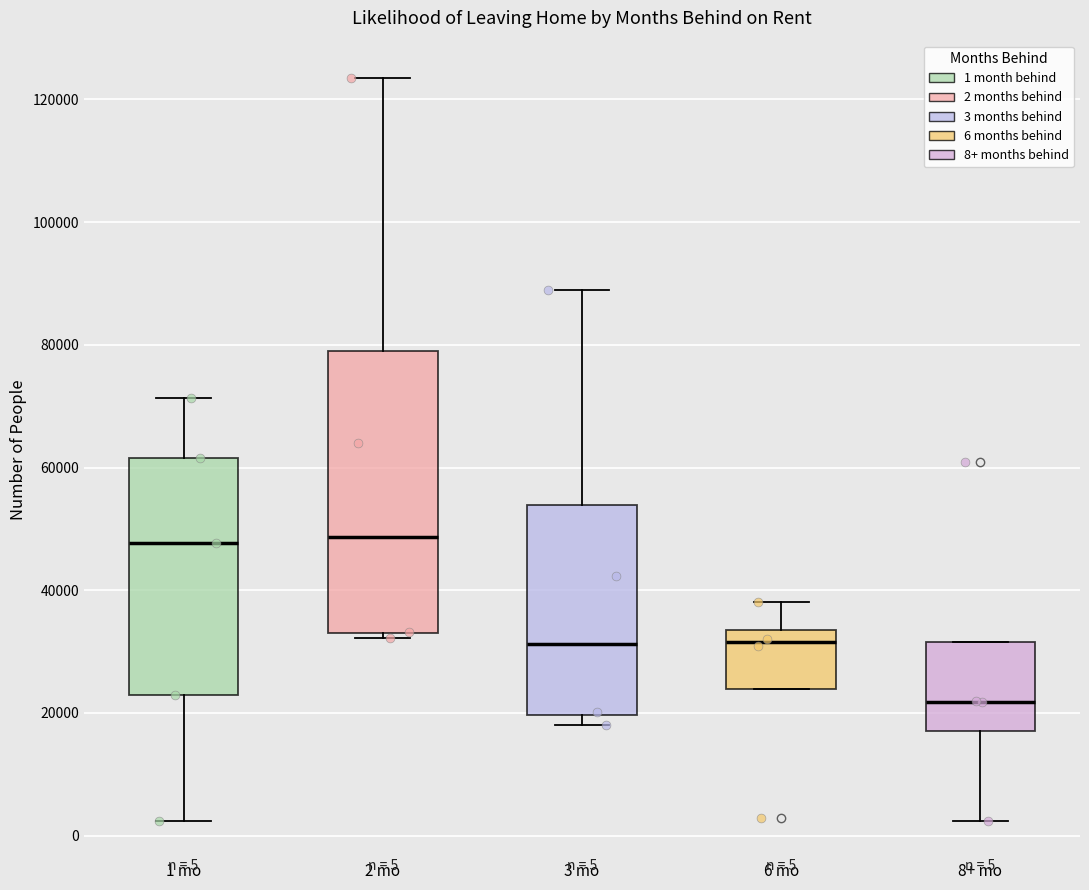

Which box is the tallest, from its lower edge to its upper edge?

2 mo